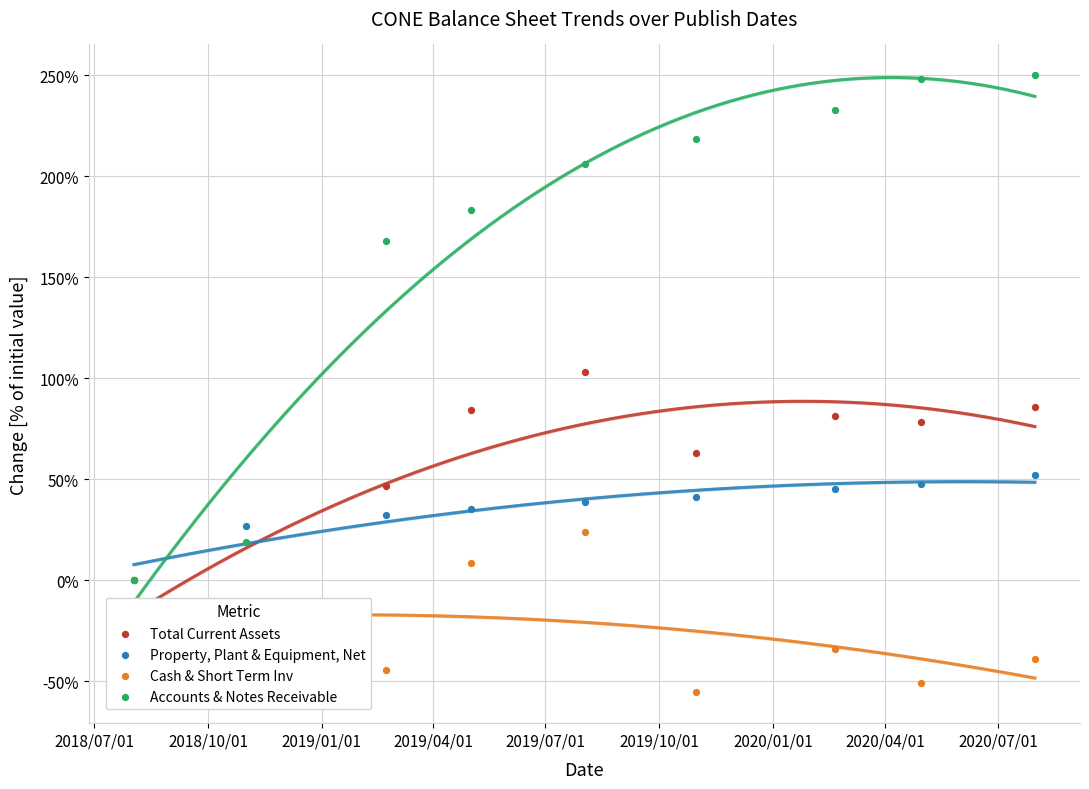

Which series contains the lowest Y value?

Cash & Short Term Inv